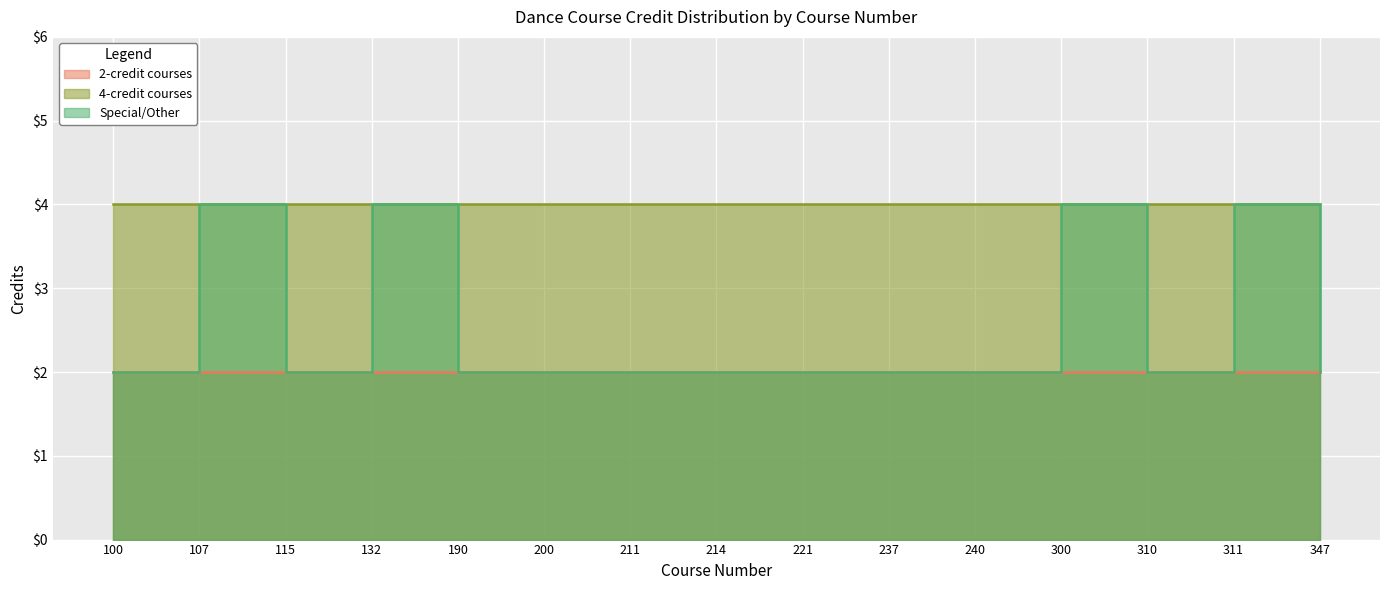

True or false: 4-credit courses has a value of 4 at 237.

True